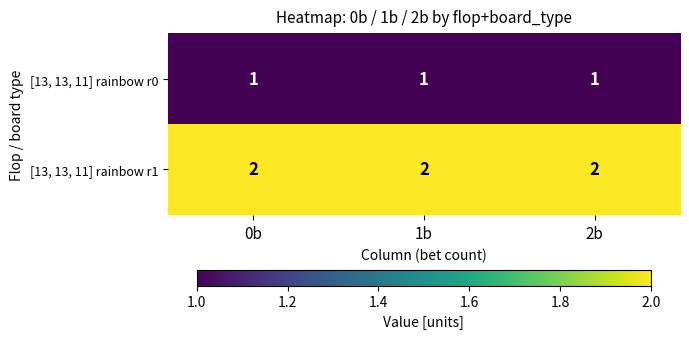

What is the sum of all [13, 13, 11] rainbow r0 values?

3